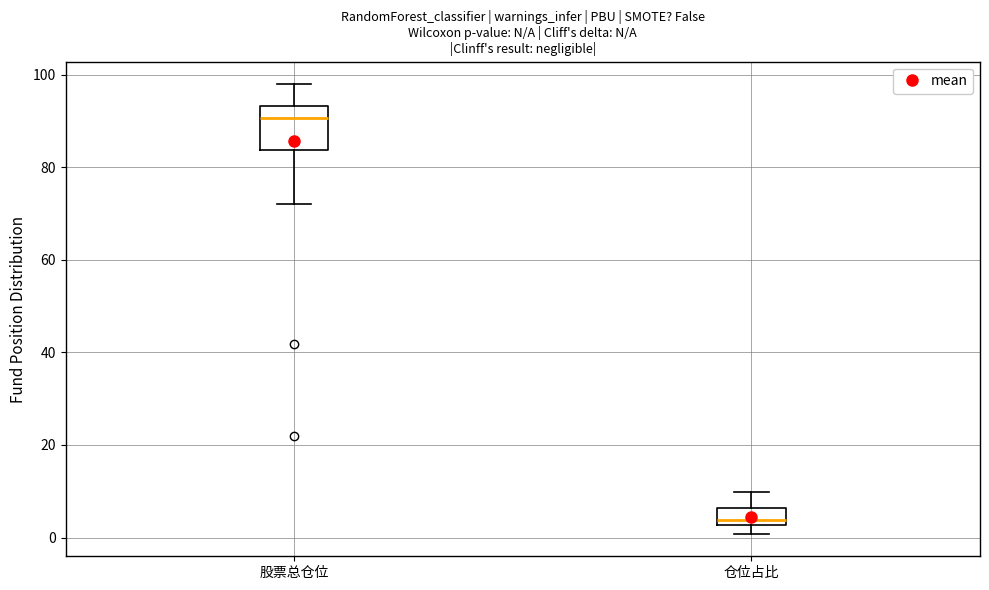

Which box's median line is the lowest?

仓位占比